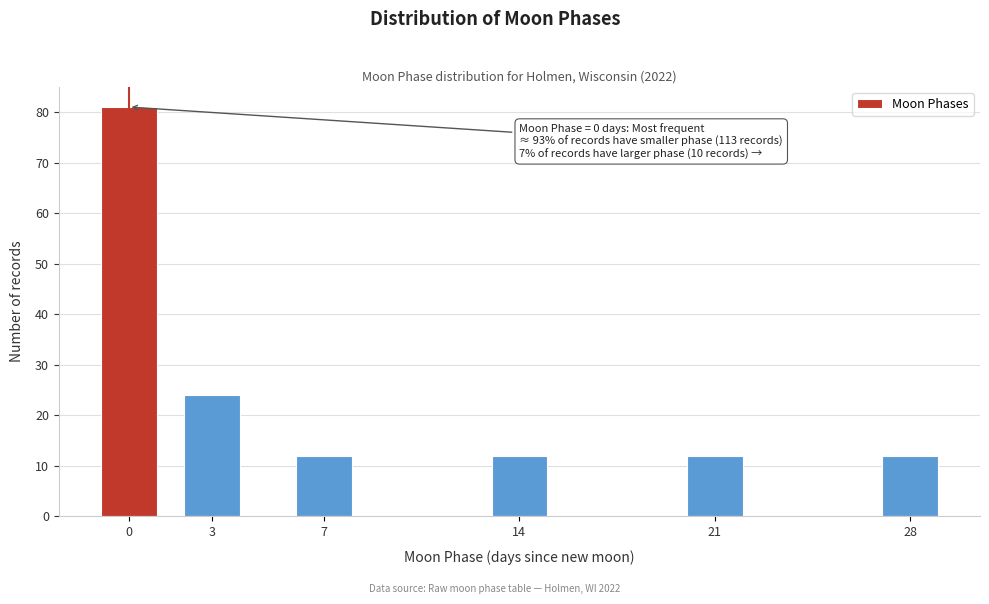

Reading right to left, list all the values displayed in this chart.

12	12	12	12	24	81